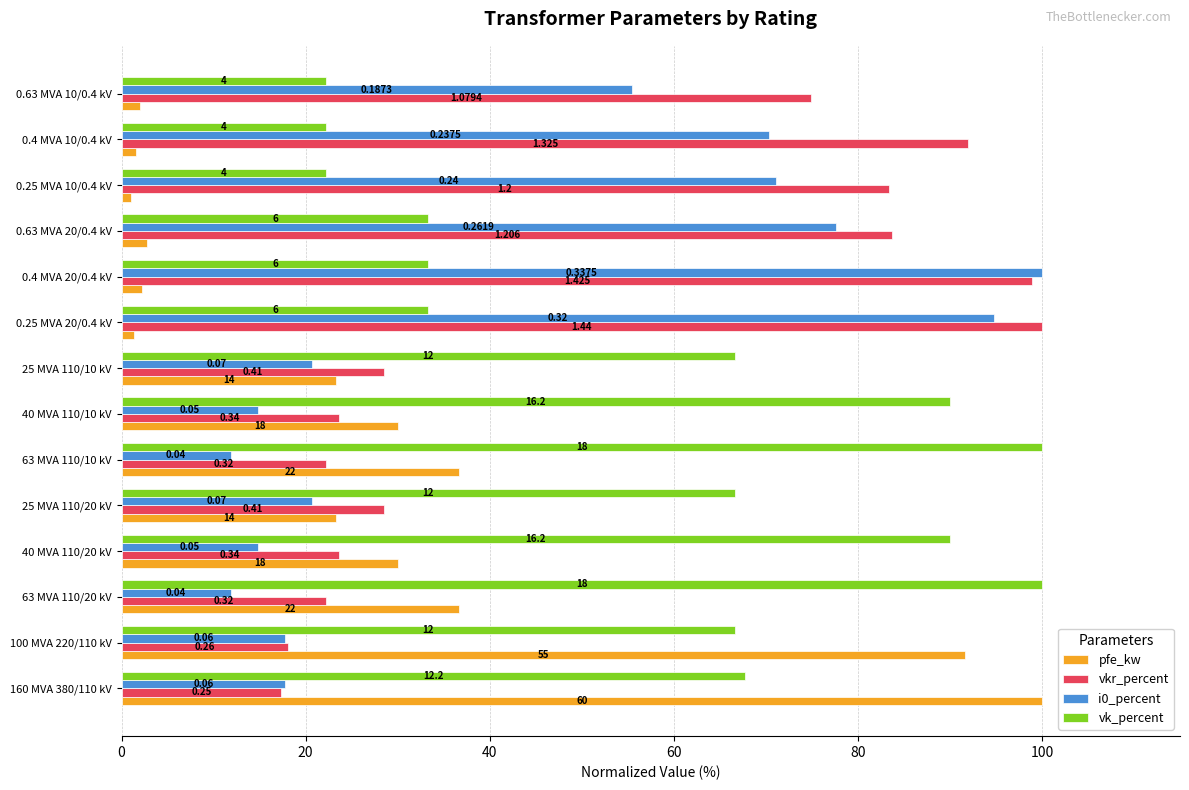

Rank the series by their average value, from lowest to highest.

pfe_kw, i0_percent, vkr_percent, vk_percent